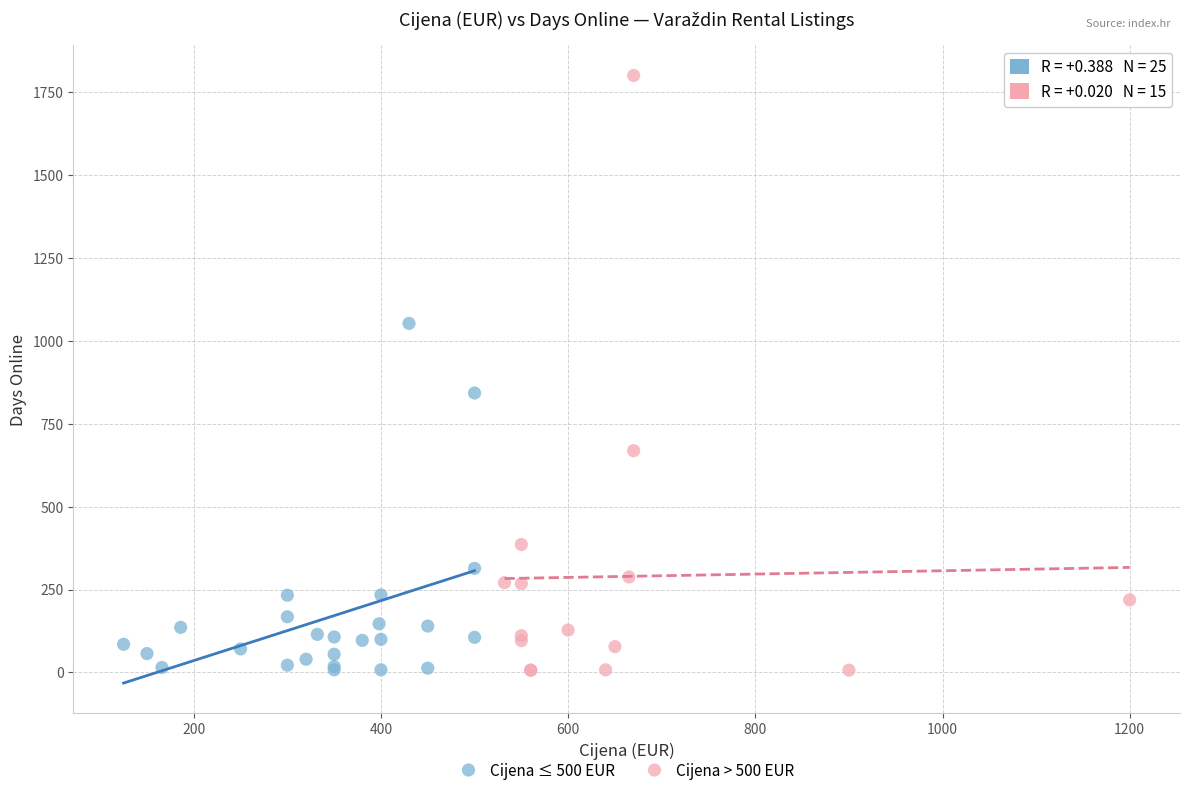

Which series has the widest spread of Y values?

Cijena > 500 EUR